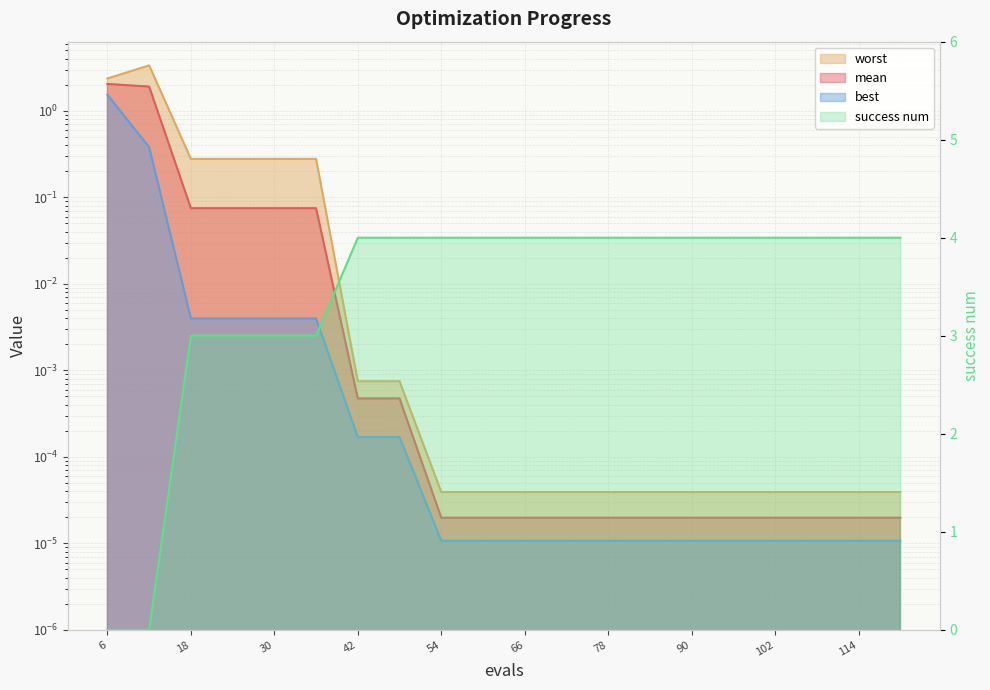

At which category does worst reach its first local peak?

12